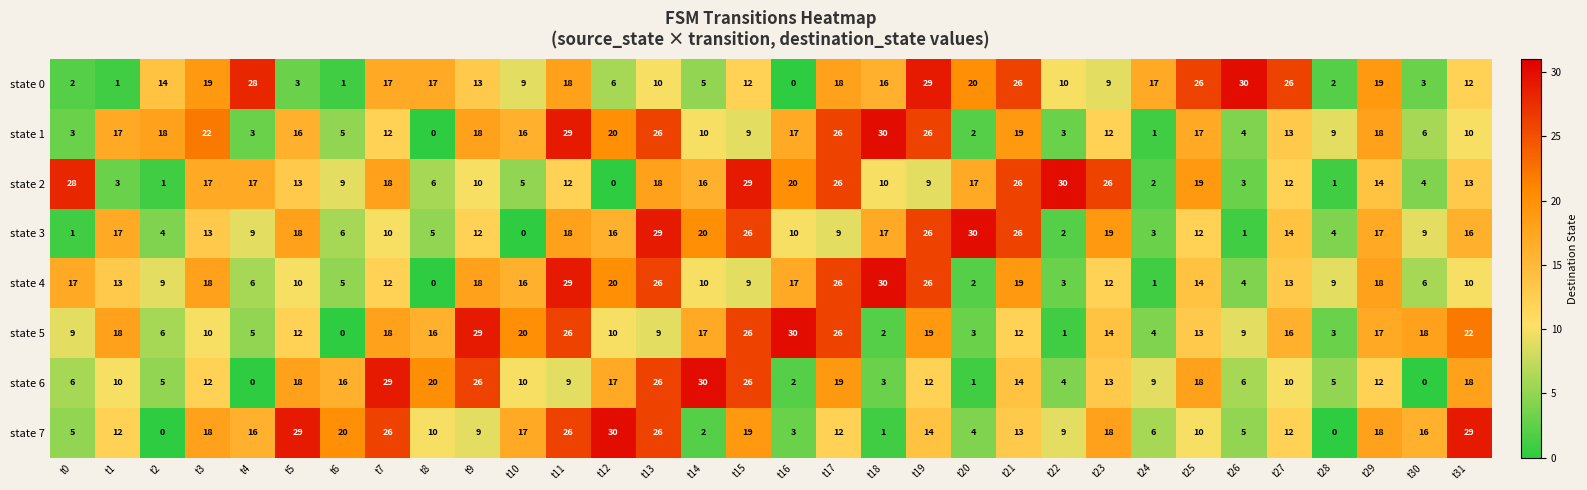

What is the spread (max minus min) of values at t13?

20